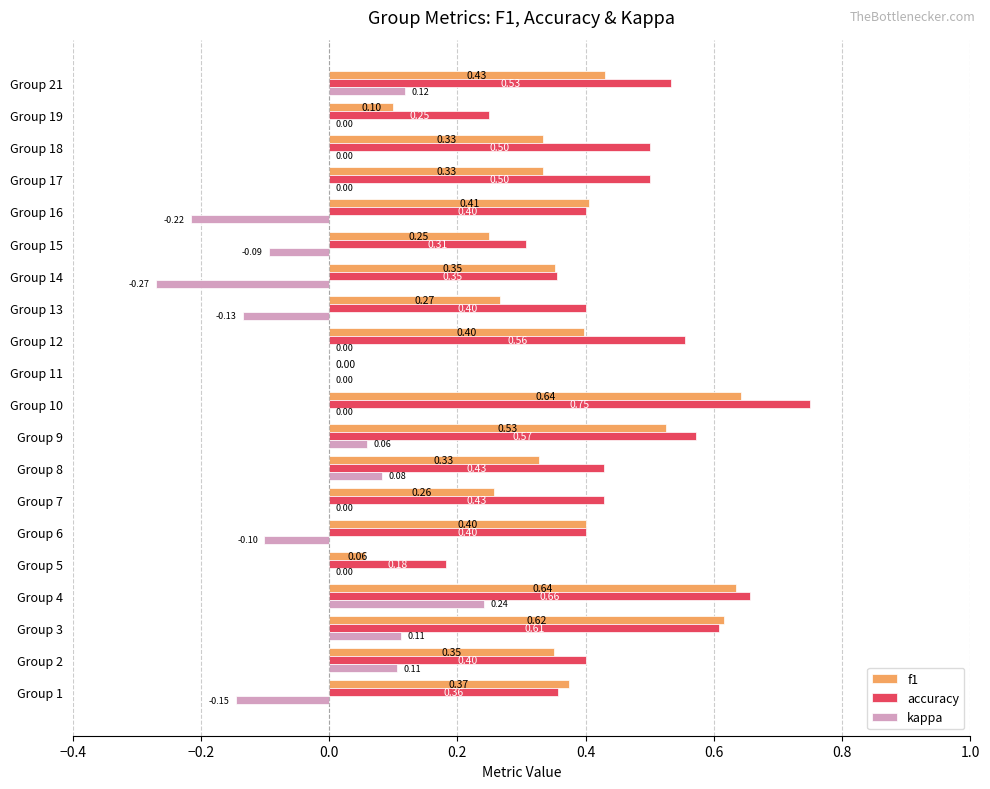

Is the value of f1 at Group 4 greater than the value of accuracy at Group 16?

Yes